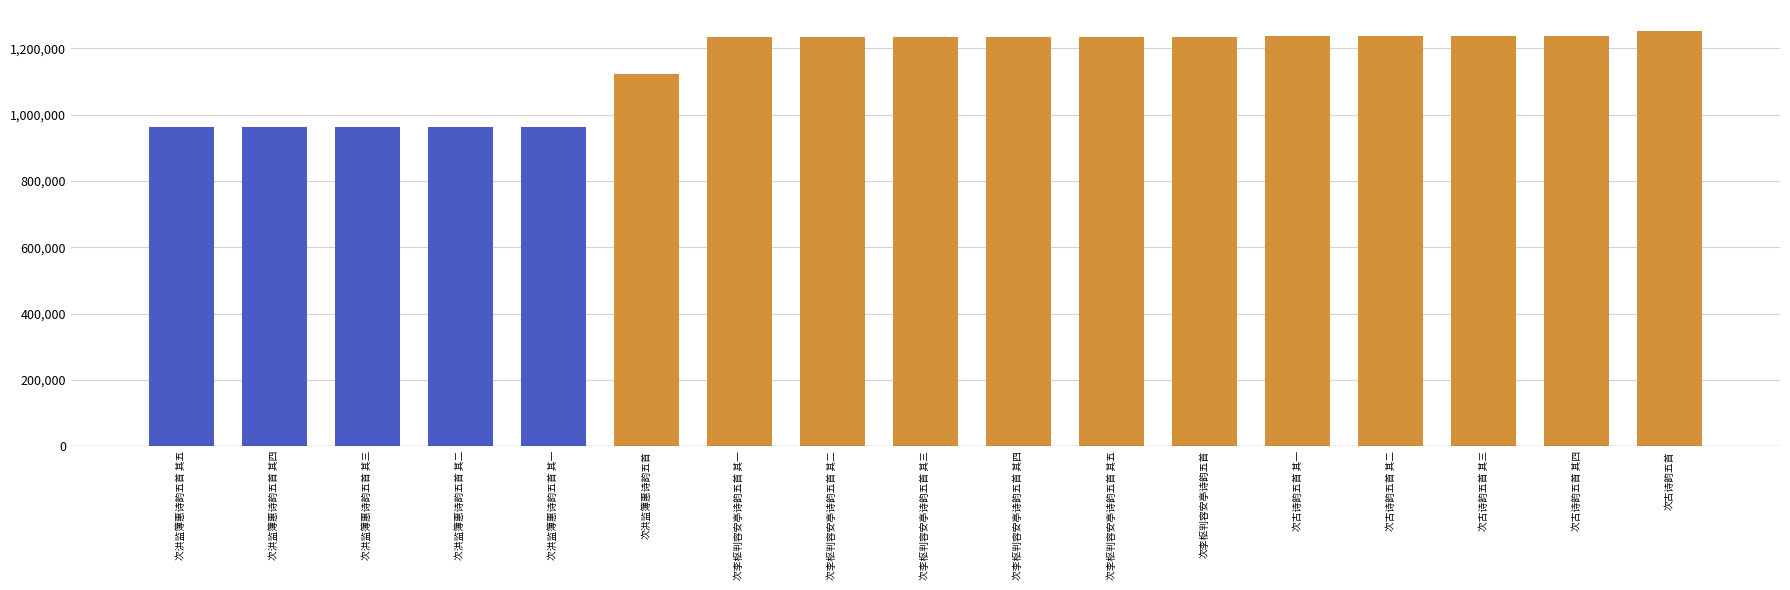

What is the sum of the values at 次李枢判容安亭诗韵五首 其三 and 次洪监簿惠诗韵五首 其五?

2194254